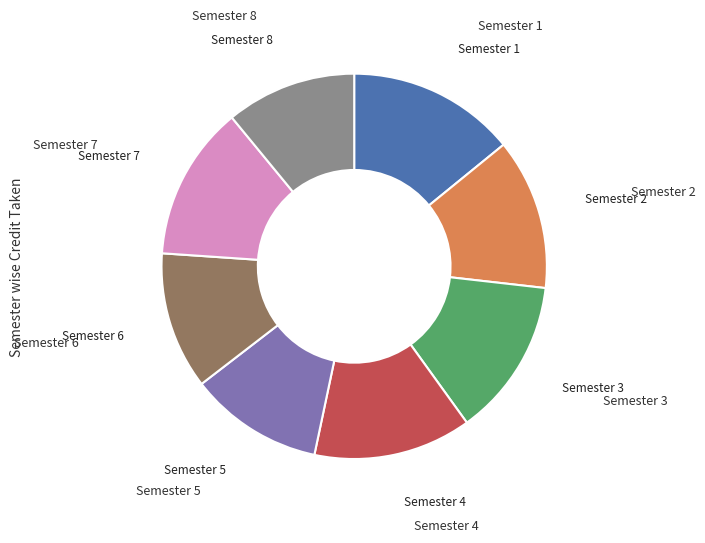

Is there any slice that represents more than half of the pie?

No